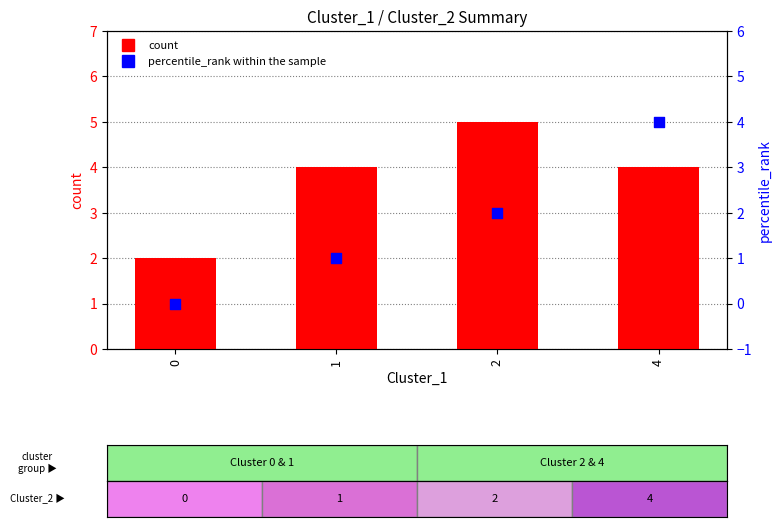

At how many categories does at least one series exceed 0?

4